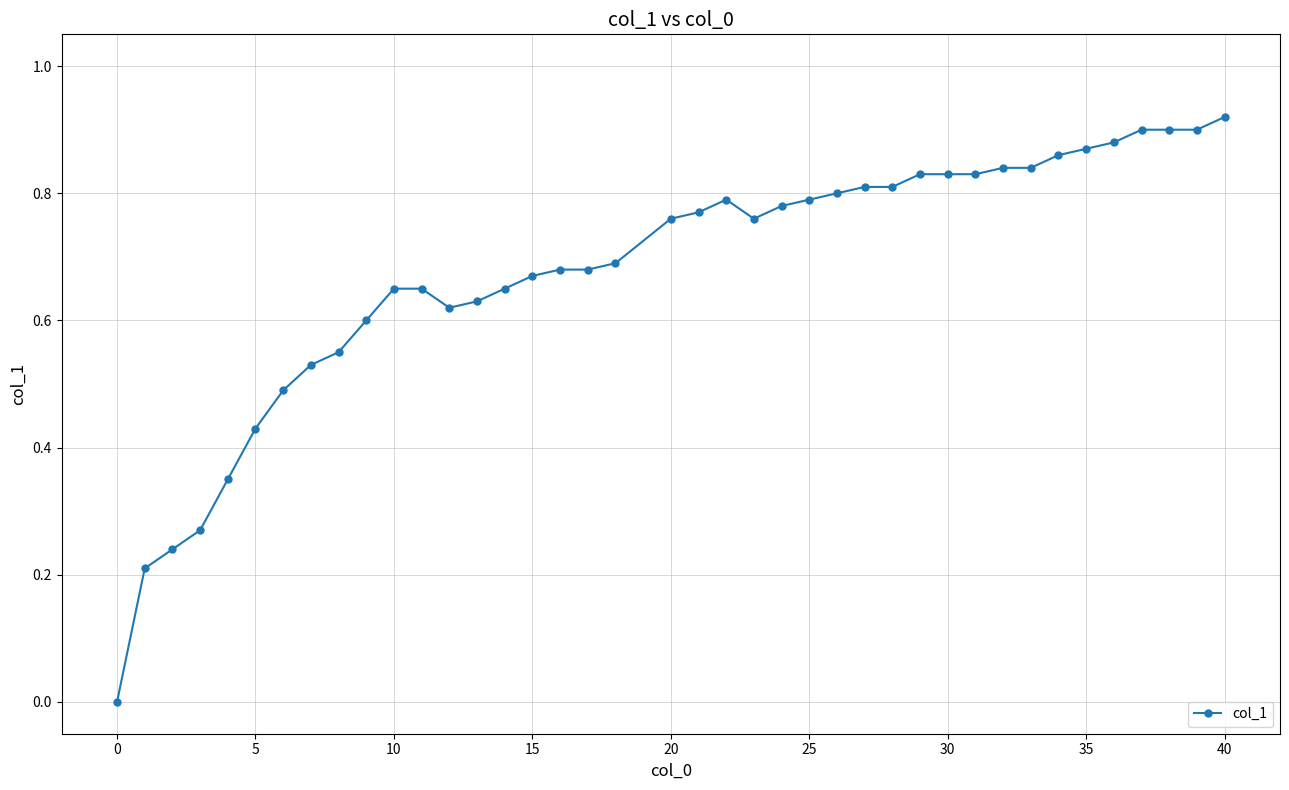

What is the sum of all values?

27.1